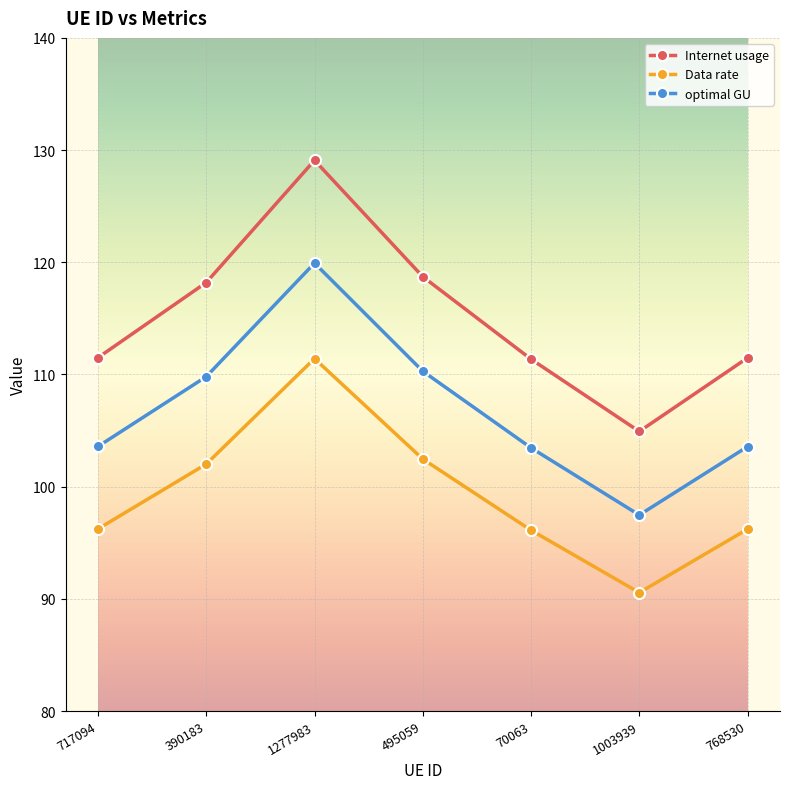

What is the value of the Data rate point at the 5th from the left?

96.1